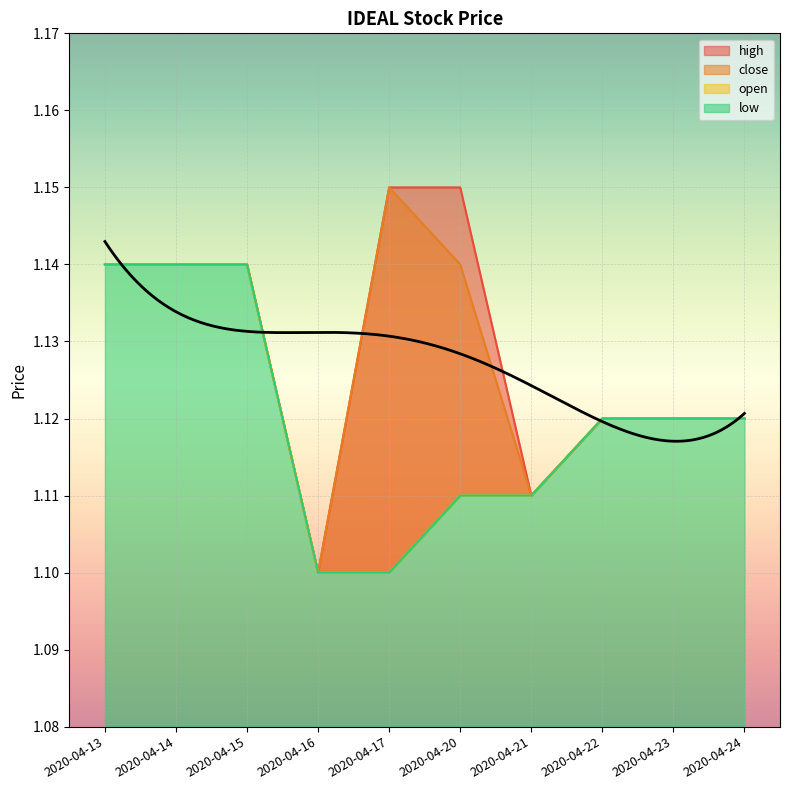

True or false: close and low cross at least once.

False